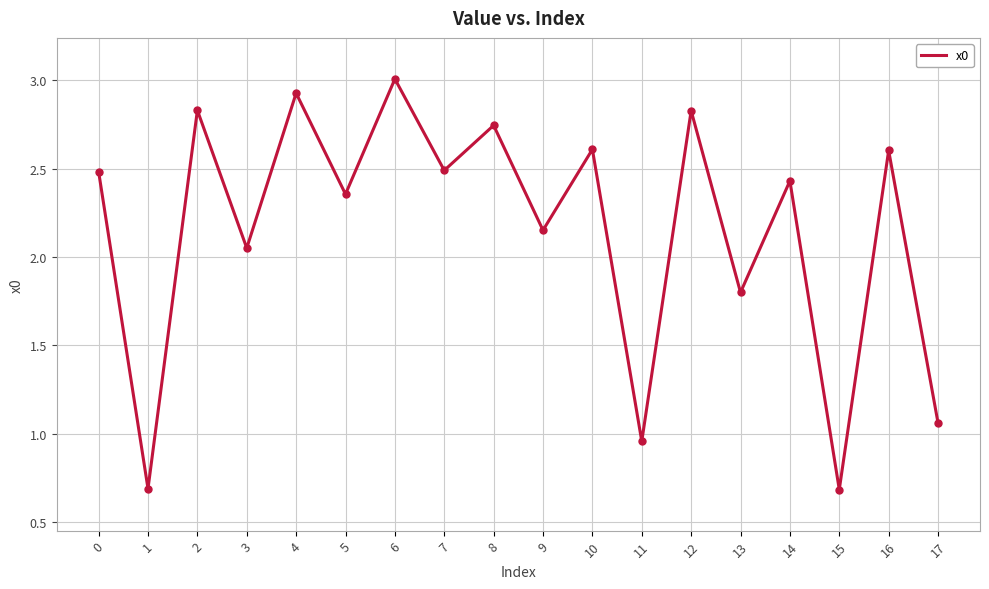

Which has a higher value, 2 or 6?

6